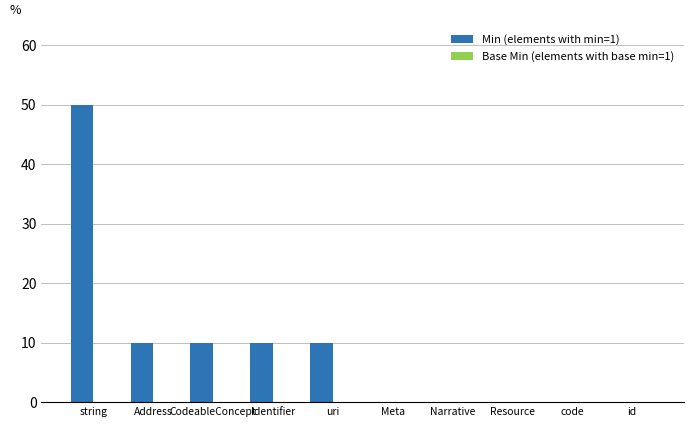

Which category has the highest value across all series?

string